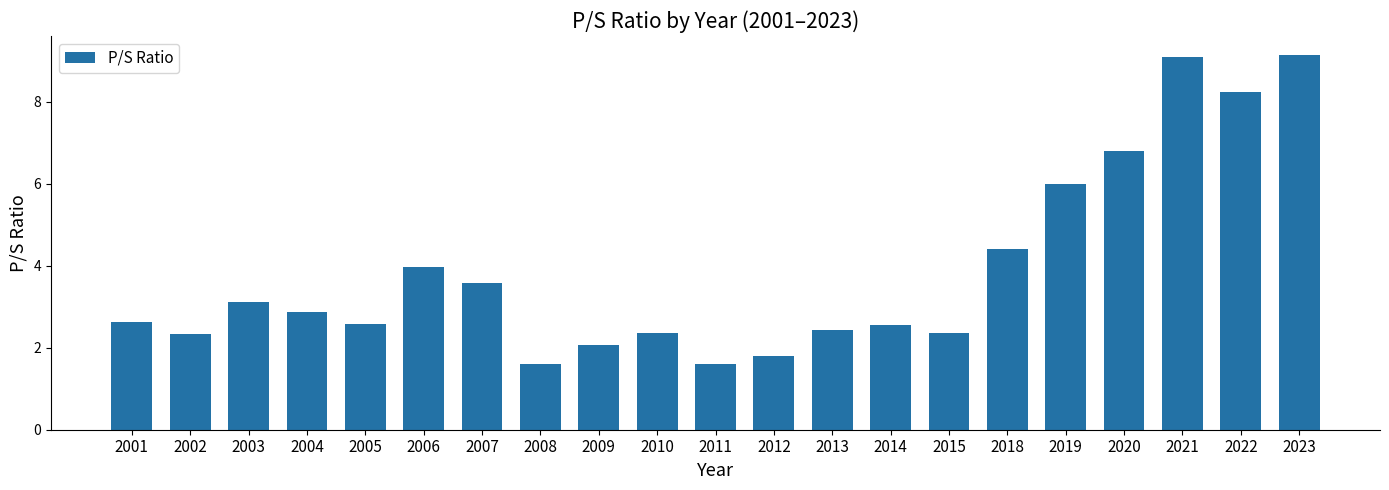

What is the average value?

3.9